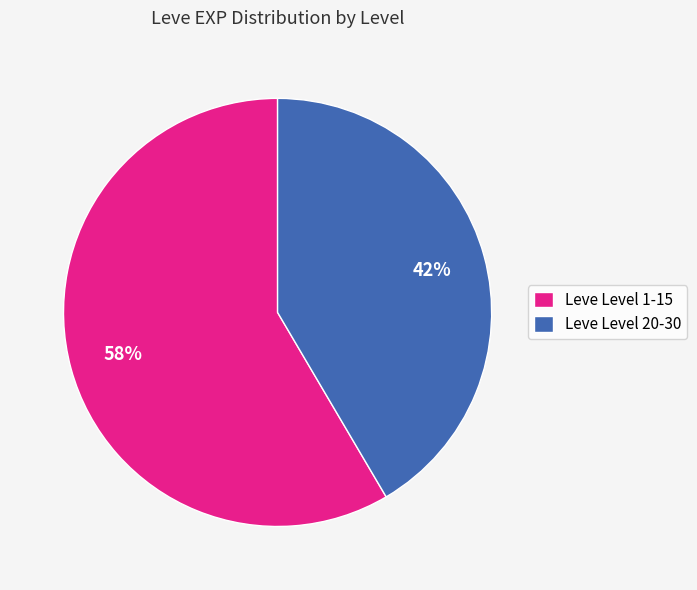

How many segments does this pie chart have?

2